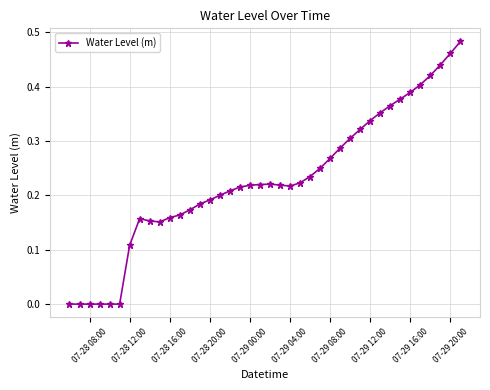

Is this an area chart (filled region under the line)?

No